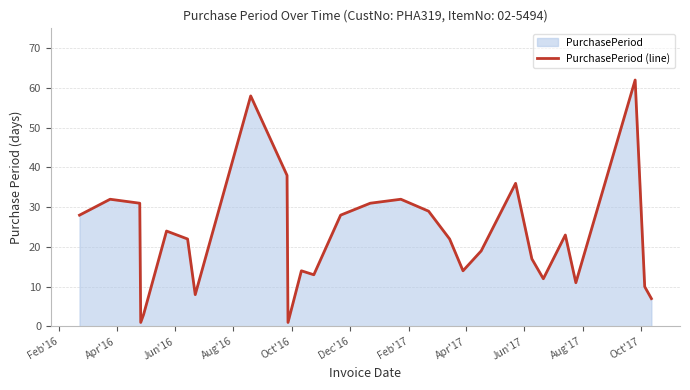

What is the value of the 4th point from the left?

1